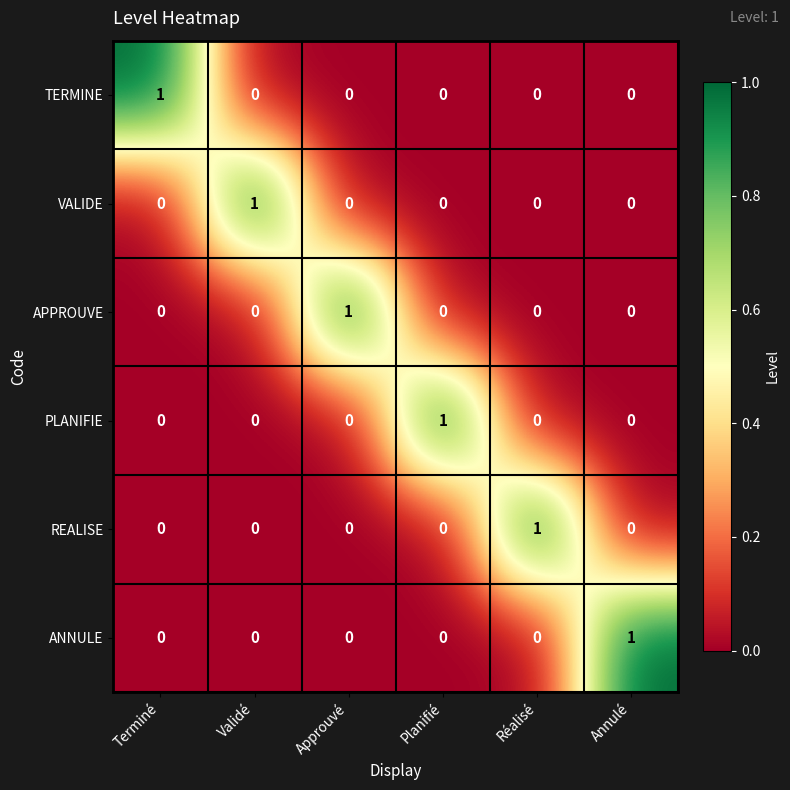

At which label does VALIDE reach its peak?

Validé